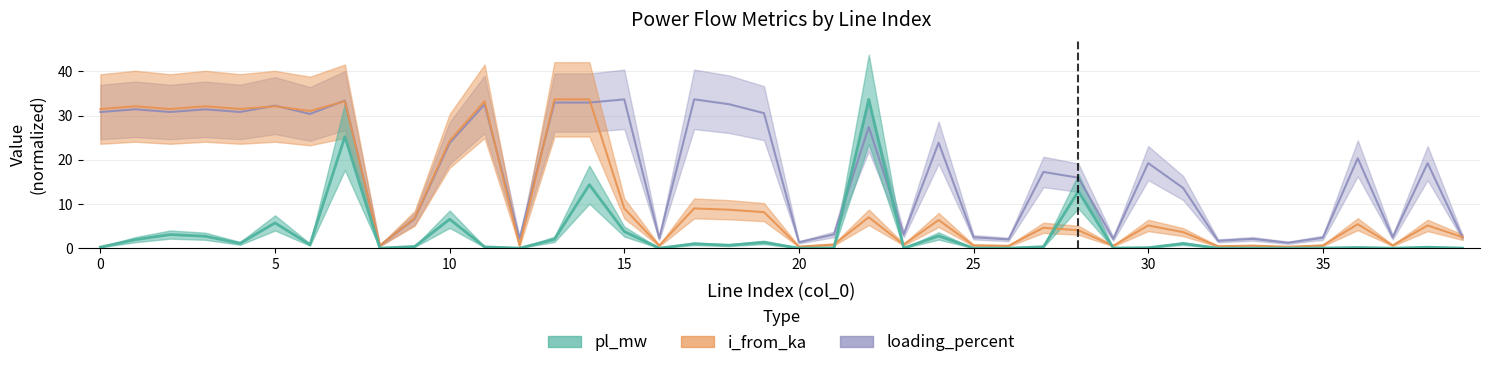

Reading left to right, transcribe all the data shown in this chart.

pl_mw: 0=0.2	1=1.9	2=3.1	3=2.7	4=1.1	5=5.7	6=0.8	7=25.2	8=0.0	9=0.4	10=6.6	11=0.3	12=0.0	13=2.0	14=14.4	15=3.8	16=0.0	17=1.0	18=0.7	19=1.3	20=0.0	21=0.0	22=33.7	23=0.0	24=2.8	25=0.0	26=0.0	27=0.3	28=12.9	29=0.0	30=0.1	31=1.0	32=0.0	33=0.0	34=0.0	35=0.0	36=0.2	37=0.0	38=0.2	39=0.0
i_from_ka: 0=31.5	1=32.1	2=31.5	3=32.1	4=31.5	5=32.1	6=31.0	7=33.3	8=0.6	9=6.8	10=24.3	11=33.3	12=0.6	13=33.7	14=33.7	15=9.0	16=0.6	17=9.0	18=8.7	19=8.2	20=0.4	21=0.8	22=7.0	23=0.8	24=6.4	25=0.6	26=0.5	27=4.6	28=4.1	29=0.5	30=5.1	31=3.6	32=0.4	33=0.6	34=0.3	35=0.6	36=5.4	37=0.6	38=5.1	39=2.5
loading_percent: 0=30.8	1=31.4	2=30.8	3=31.4	4=30.8	5=32.3	6=30.4	7=33.4	8=0.6	9=6.6	10=23.8	11=32.5	12=2.2	13=33.0	14=33.0	15=33.7	16=2.2	17=33.7	18=32.6	19=30.6	20=1.3	21=3.1	22=27.4	23=3.1	24=23.9	25=2.5	26=2.0	27=17.3	28=16.0	29=2.1	30=19.3	31=13.6	32=1.7	33=2.1	34=1.2	35=2.4	36=20.3	37=2.5	38=19.3	39=2.4